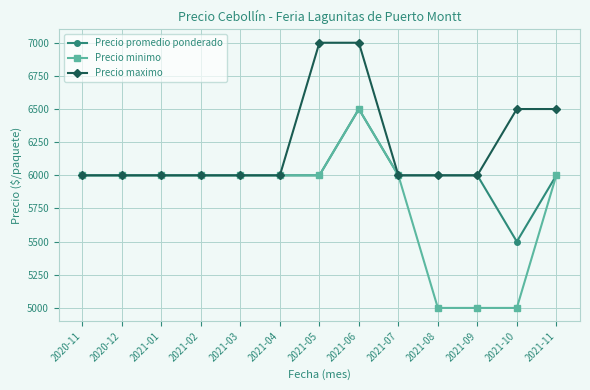

Which series has the widest spread of values?

Precio minimo